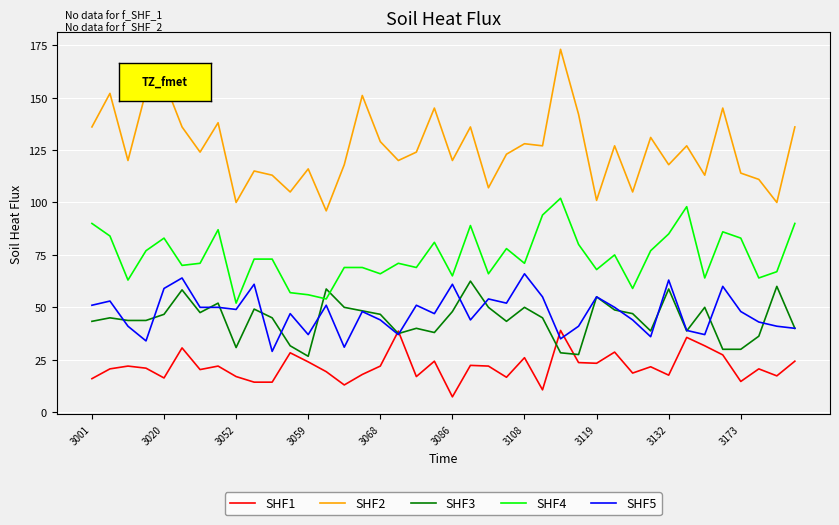

True or false: SHF2 and SHF1 cross at least once.

False